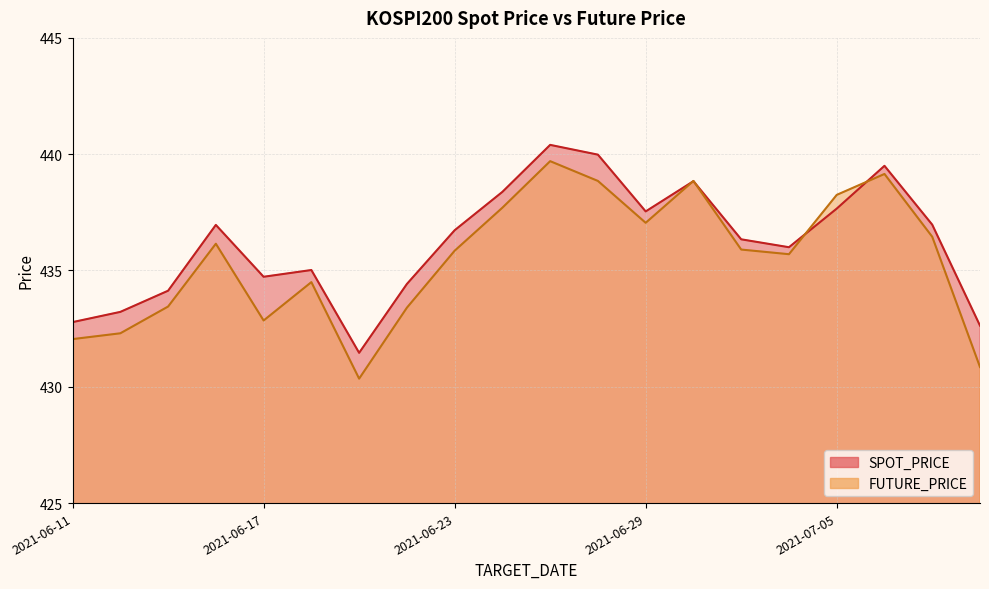

Read the SPOT_PRICE value at 2021-06-22.

434.4